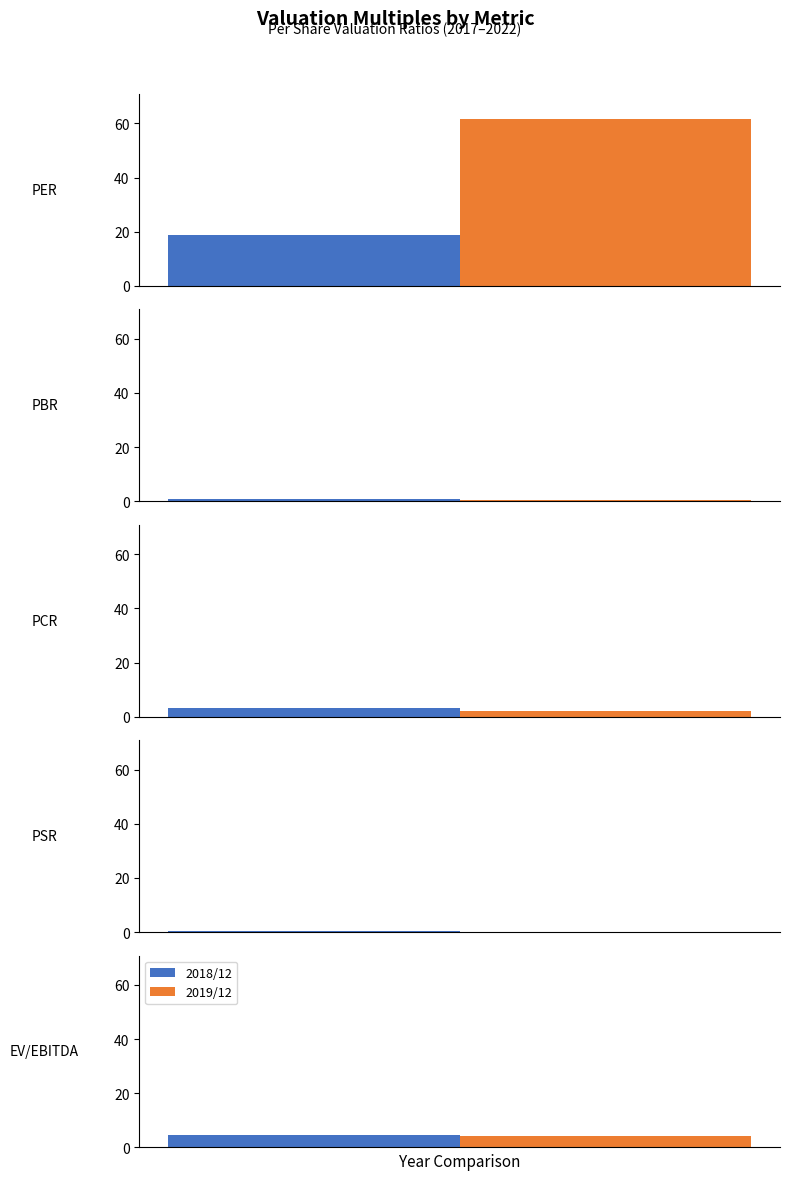

Does the chart contain any negative values?

No